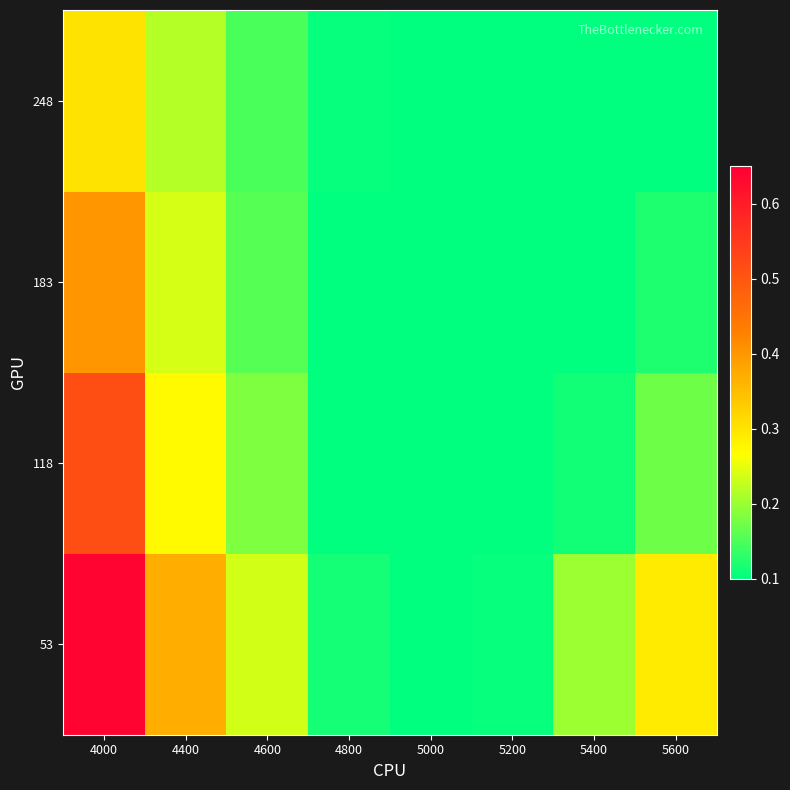

List the series in order of their overall mean, lowest first.

248, 183, 118, 53